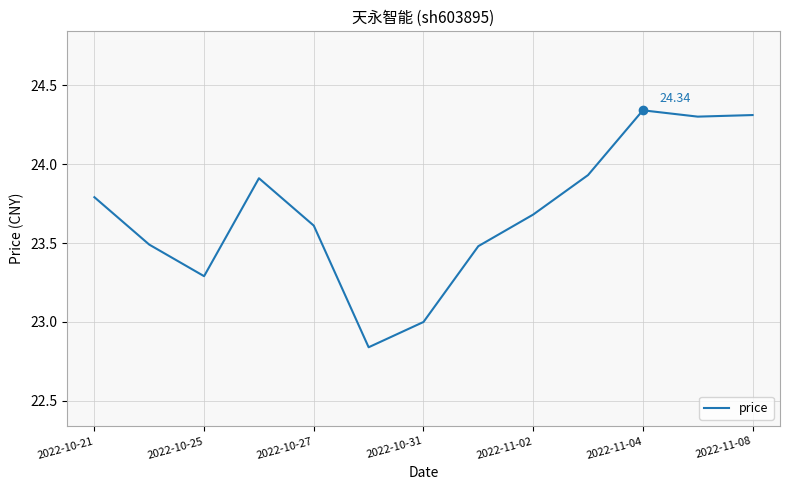

What is the difference between the maximum and minimum values?

1.5